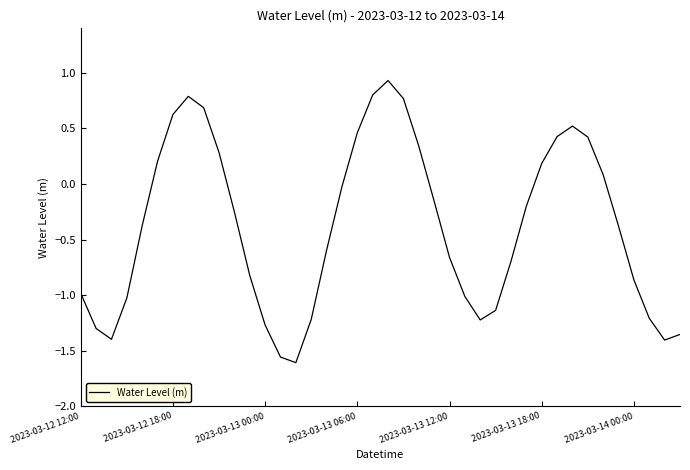

What is the difference between the maximum and minimum values?

2.5